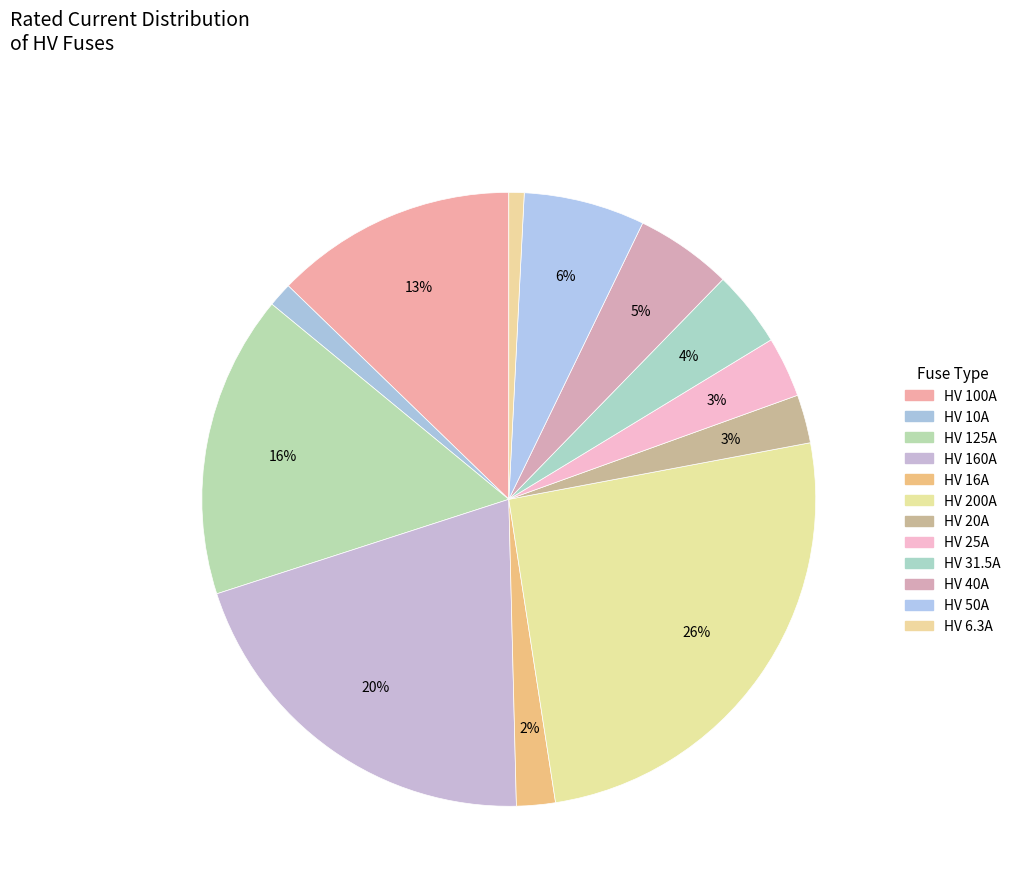

Does HV 25A account for over 50% of the chart?

No